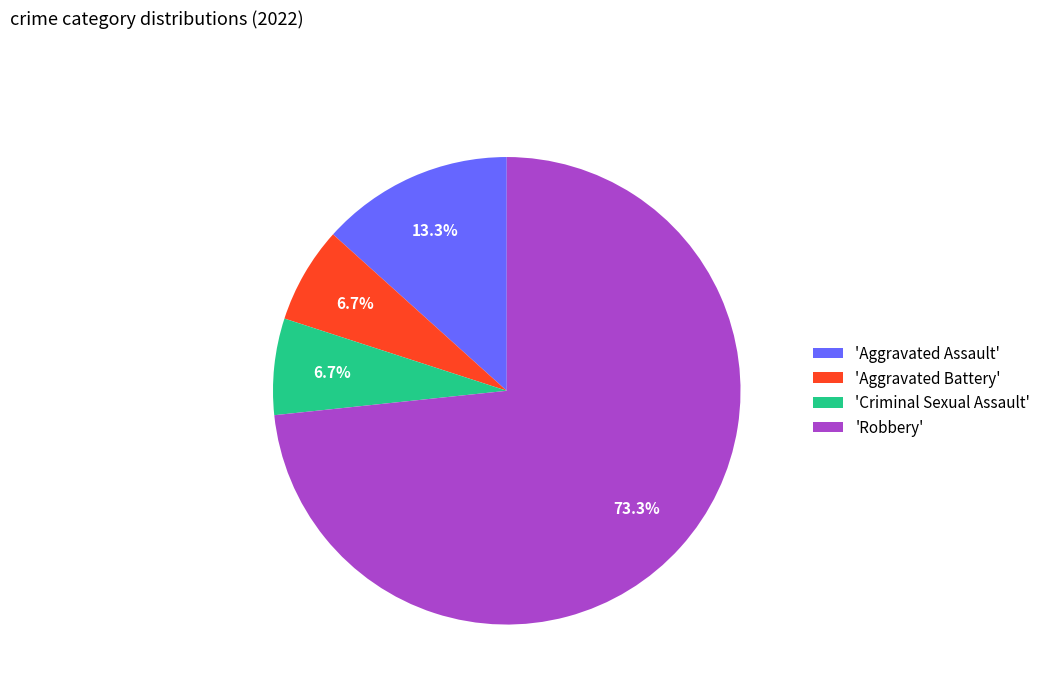

Which slice is the largest?

'Robbery'